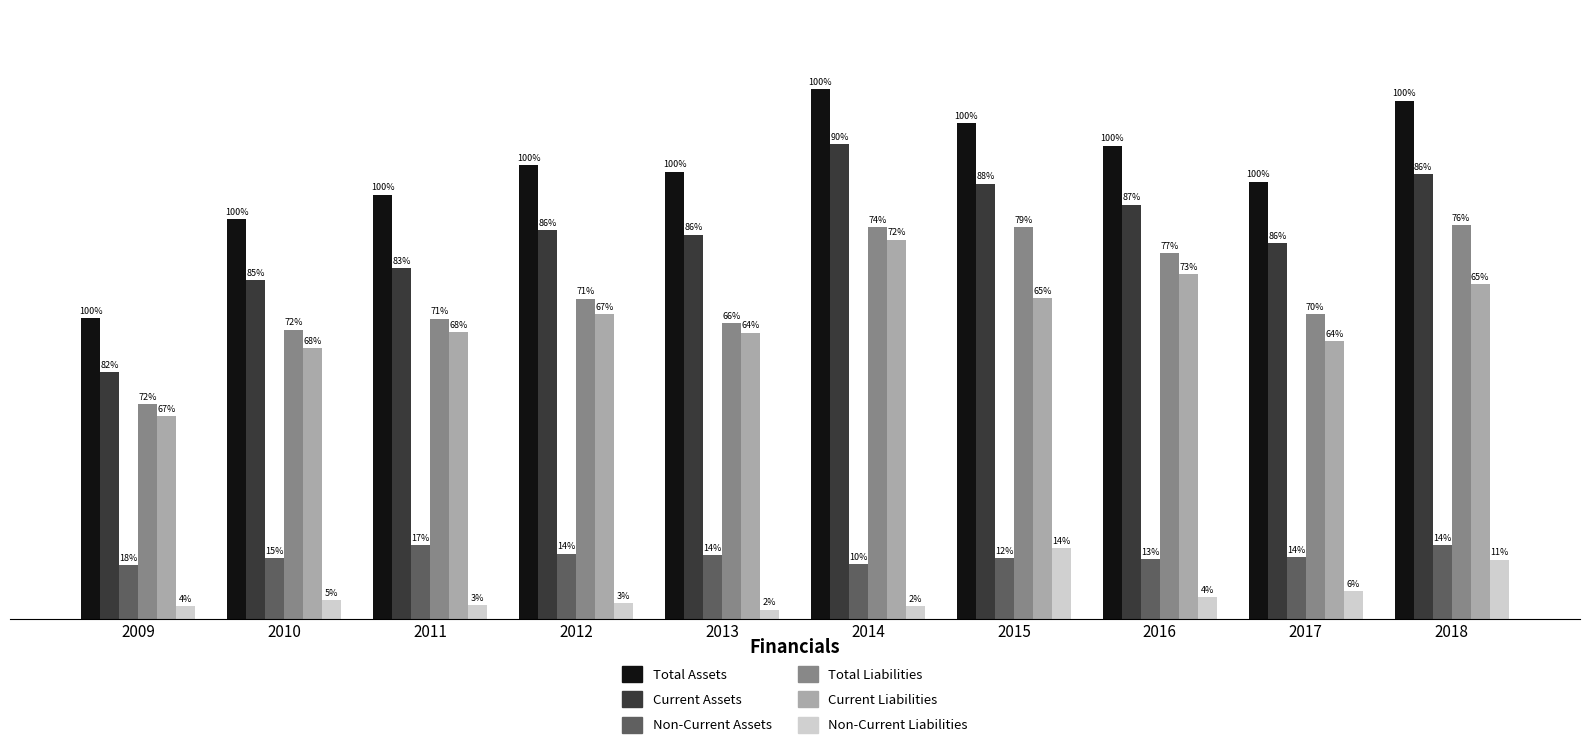

At which label is Total Assets closest to 137392867?

2011